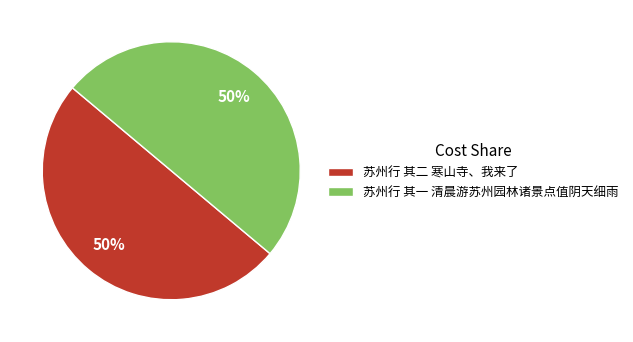

True or false: 苏州行 其一 清晨游苏州园林诸景点值阴天细雨 accounts for 59% of the total.

False